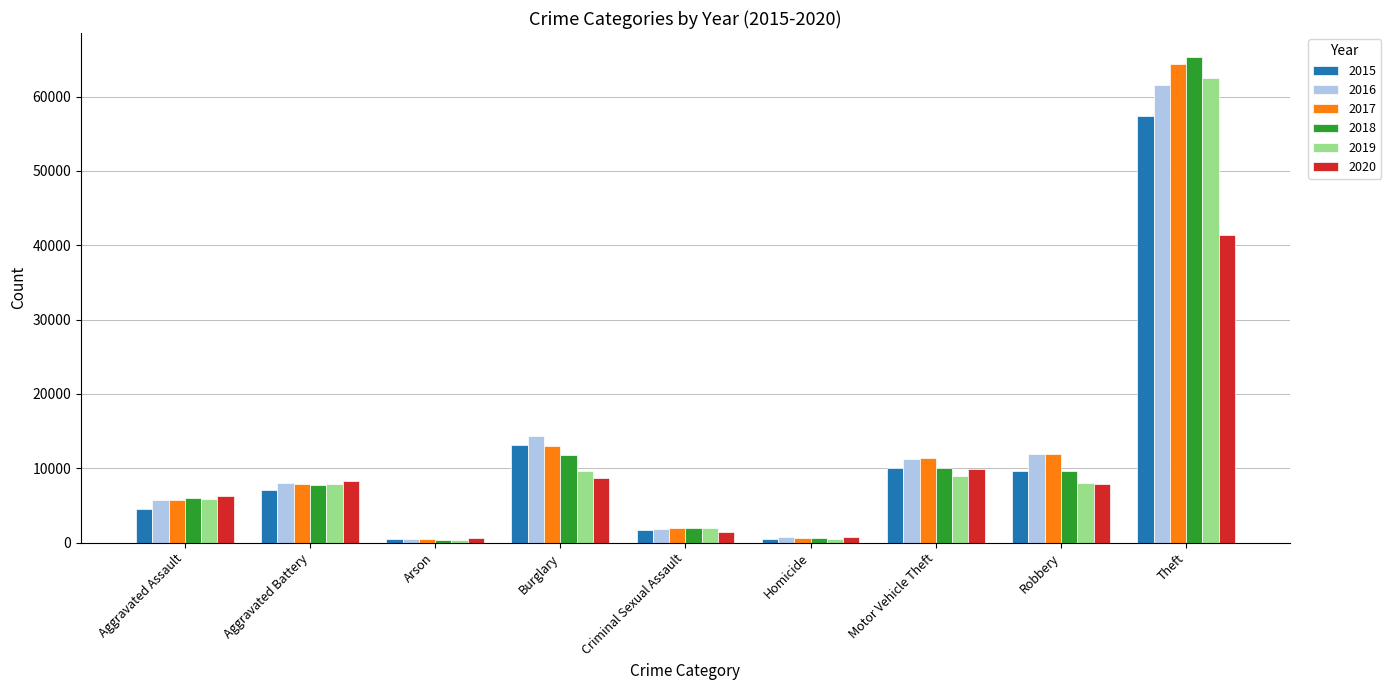

Is the value of 2020 at Burglary greater than the value of 2018 at Aggravated Assault?

Yes